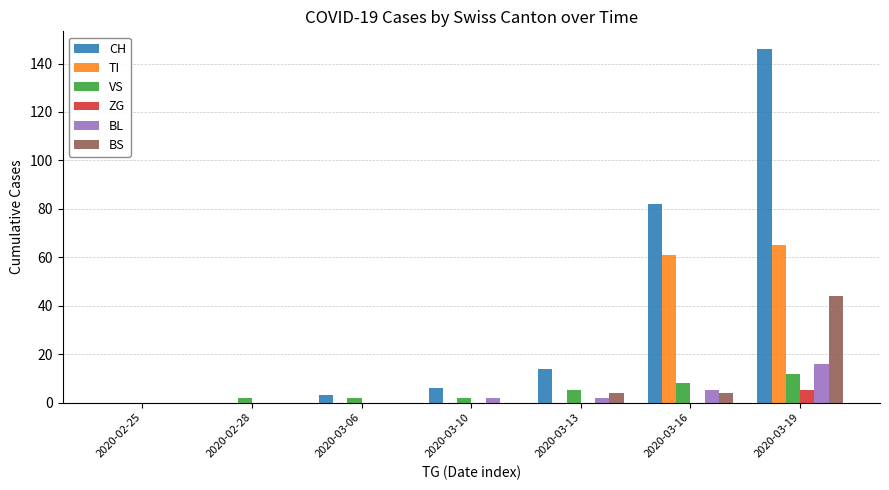

What is the sum of all TI values?

126